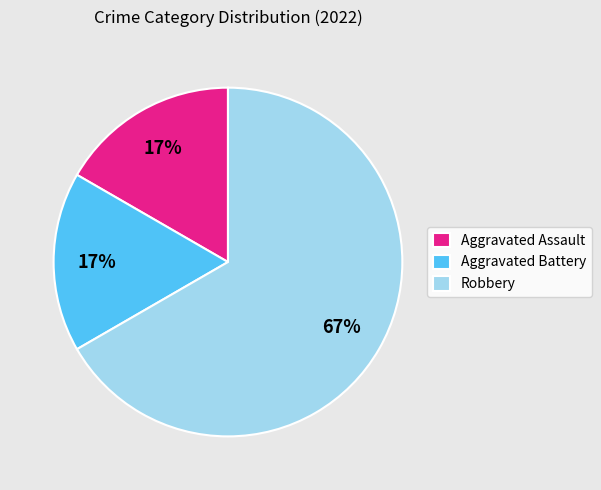

Which slice is the largest?

Robbery